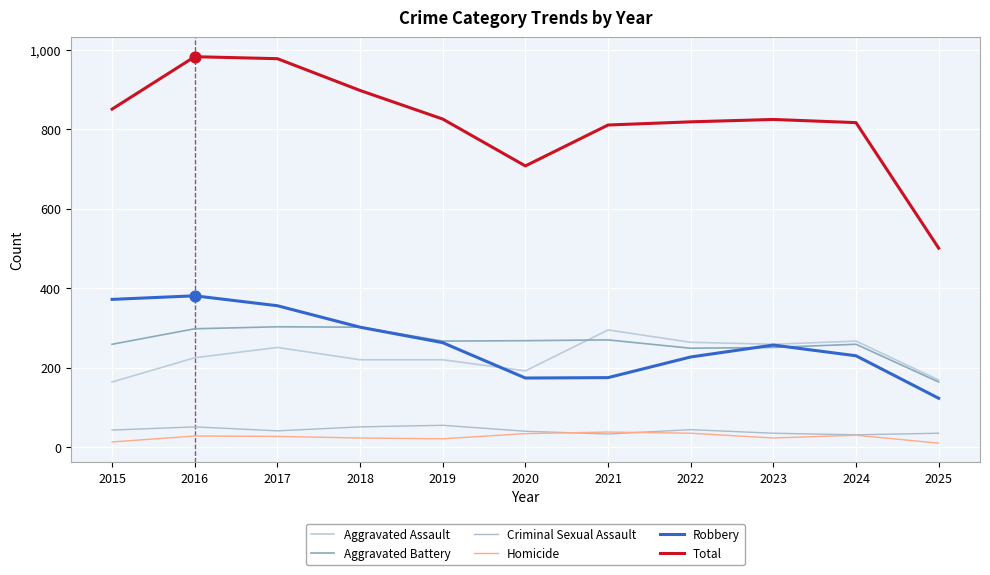

What is the total value across all series at 2018?

1796